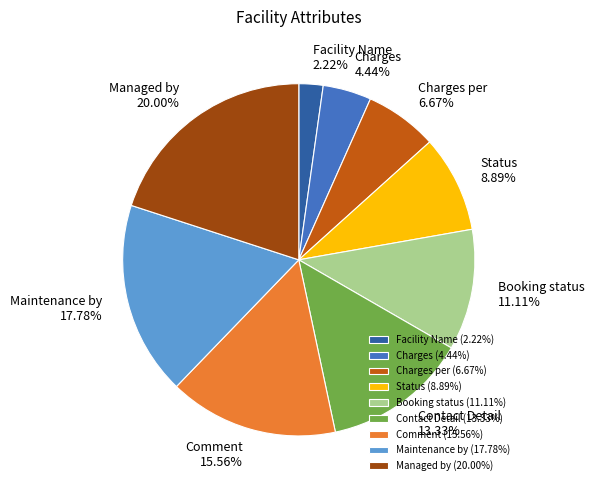

Rank the categories by value from lowest to highest.

Facility Name, Charges, Charges per, Status, Booking status, Contact Detail, Comment, Maintenance by, Managed by